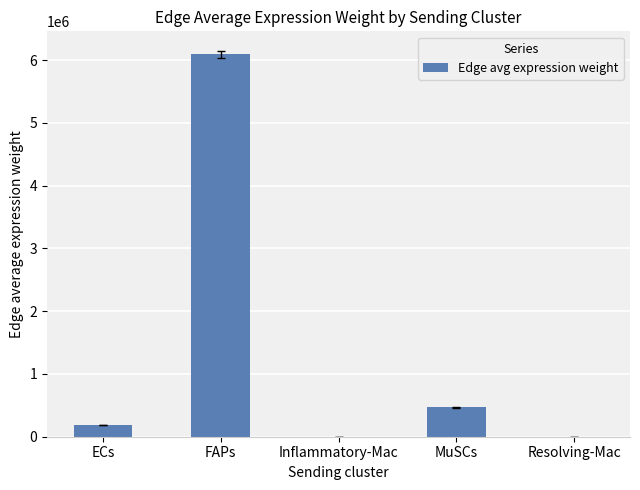

What is the sum of all values?

6751772.8